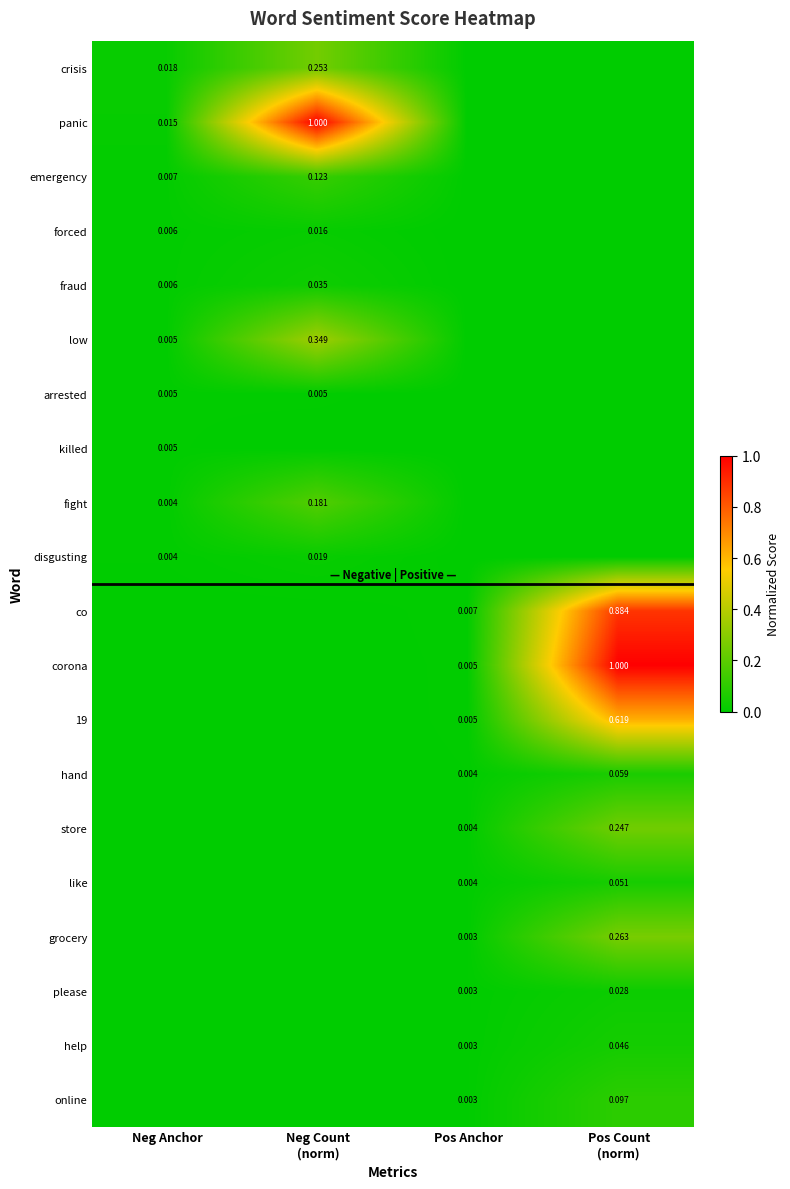

Is the value of panic at Neg Anchor greater than the value of forced at Neg Anchor?

Yes